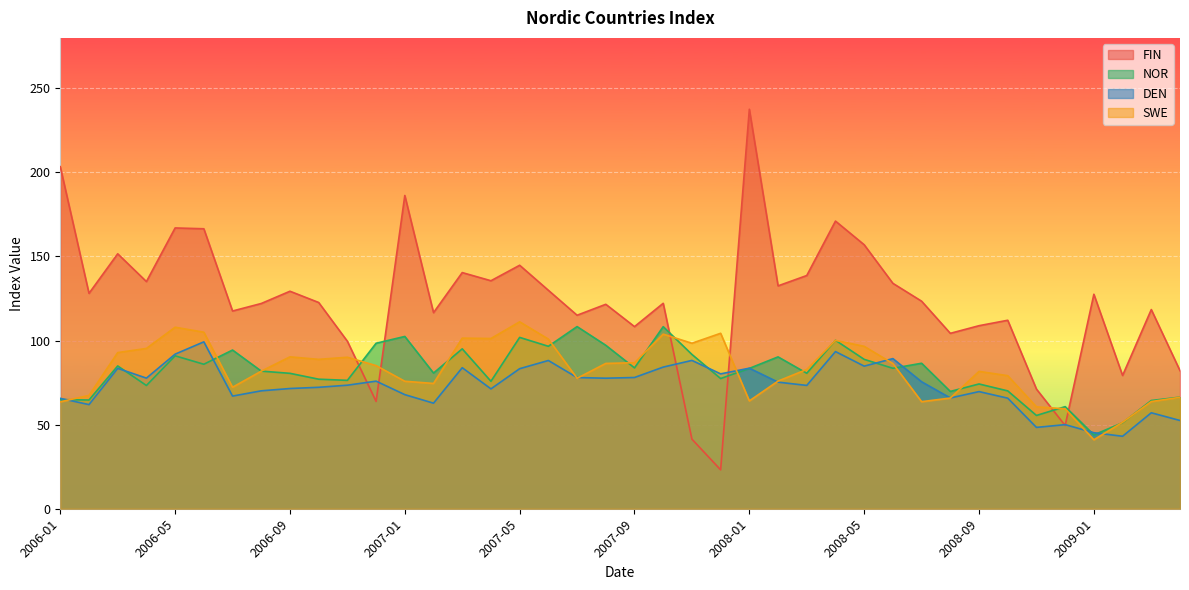

At which category does NOR reach its first local peak?

2006-03